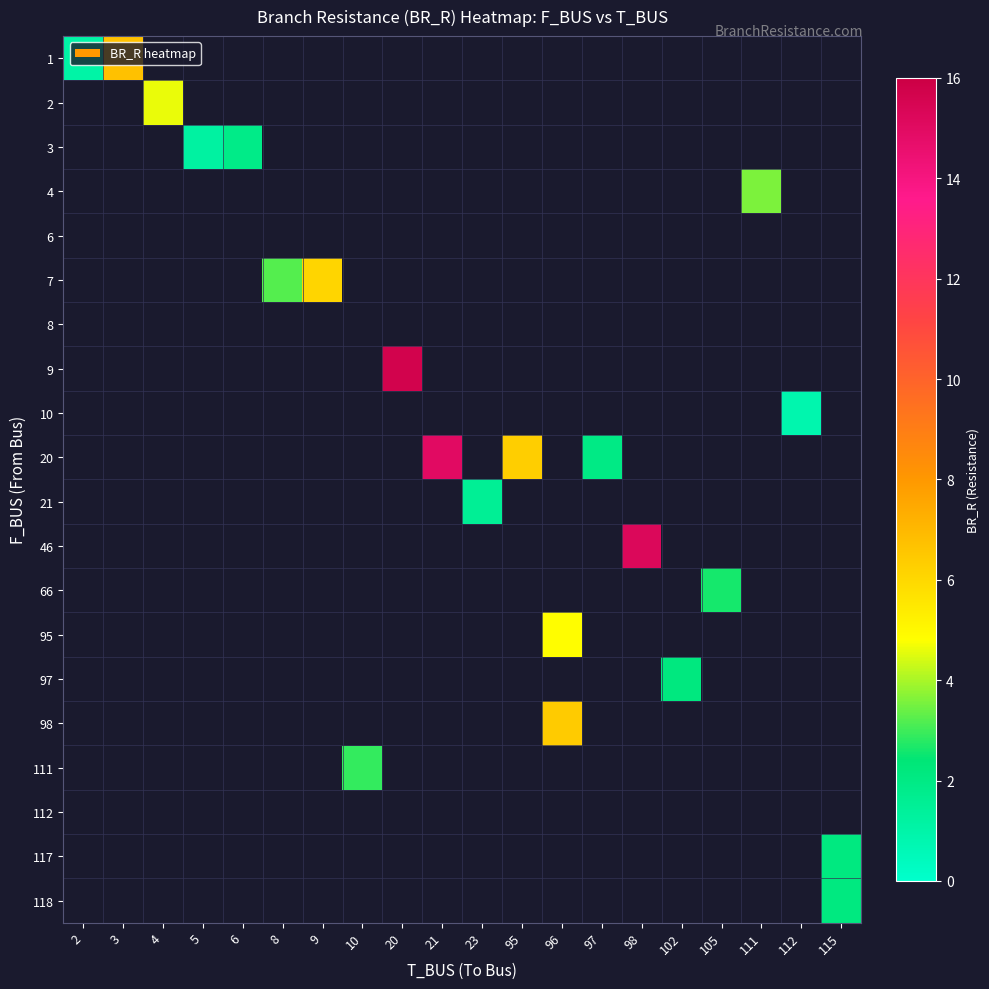

Rank the categories by row_5 value from lowest to highest.

2, 3, 4, 5, 6, 8, 9, 10, 20, 21, 23, 95, 96, 97, 98, 102, 105, 111, 112, 115